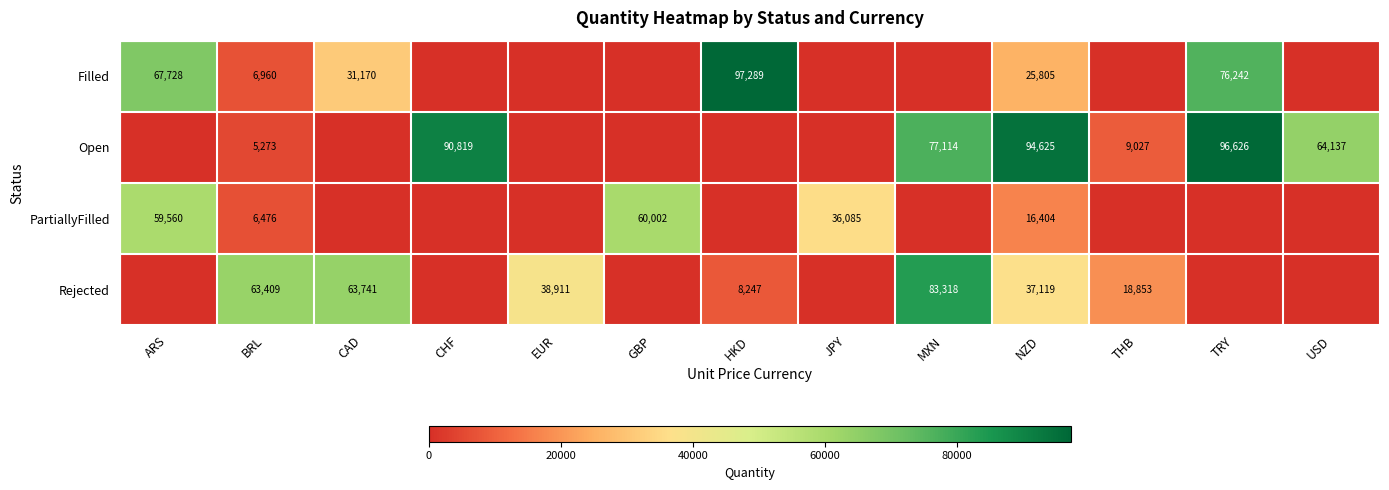

Is it true that Rejected equals 18853 at THB?

True